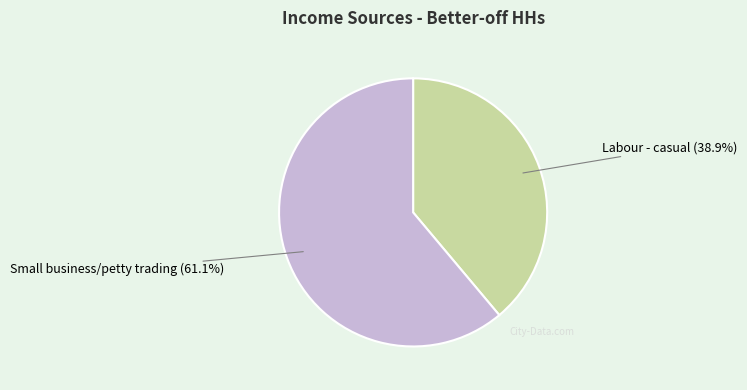

Does any single category account for the majority?

Yes